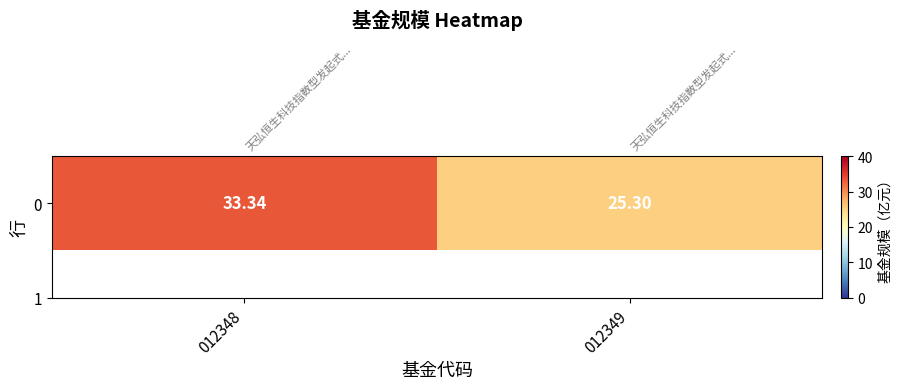

What value does the data have at 012349?

25.3